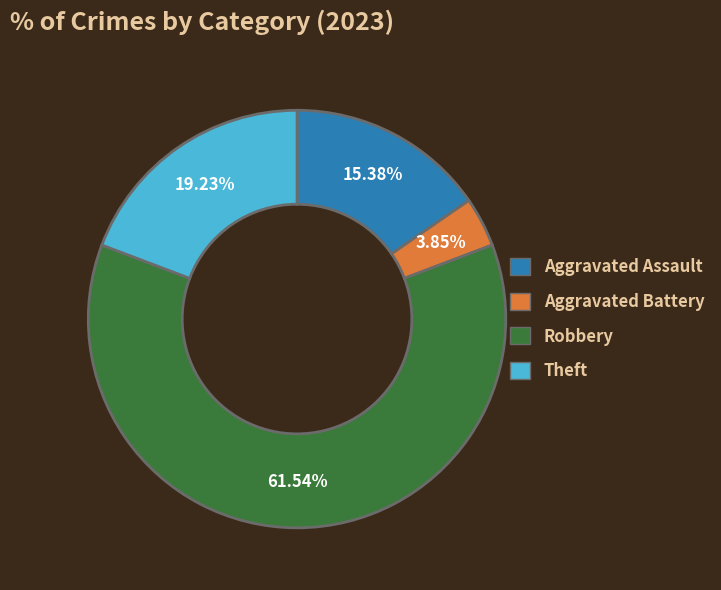

What percentage do Aggravated Assault and Aggravated Battery together represent?

19.2%